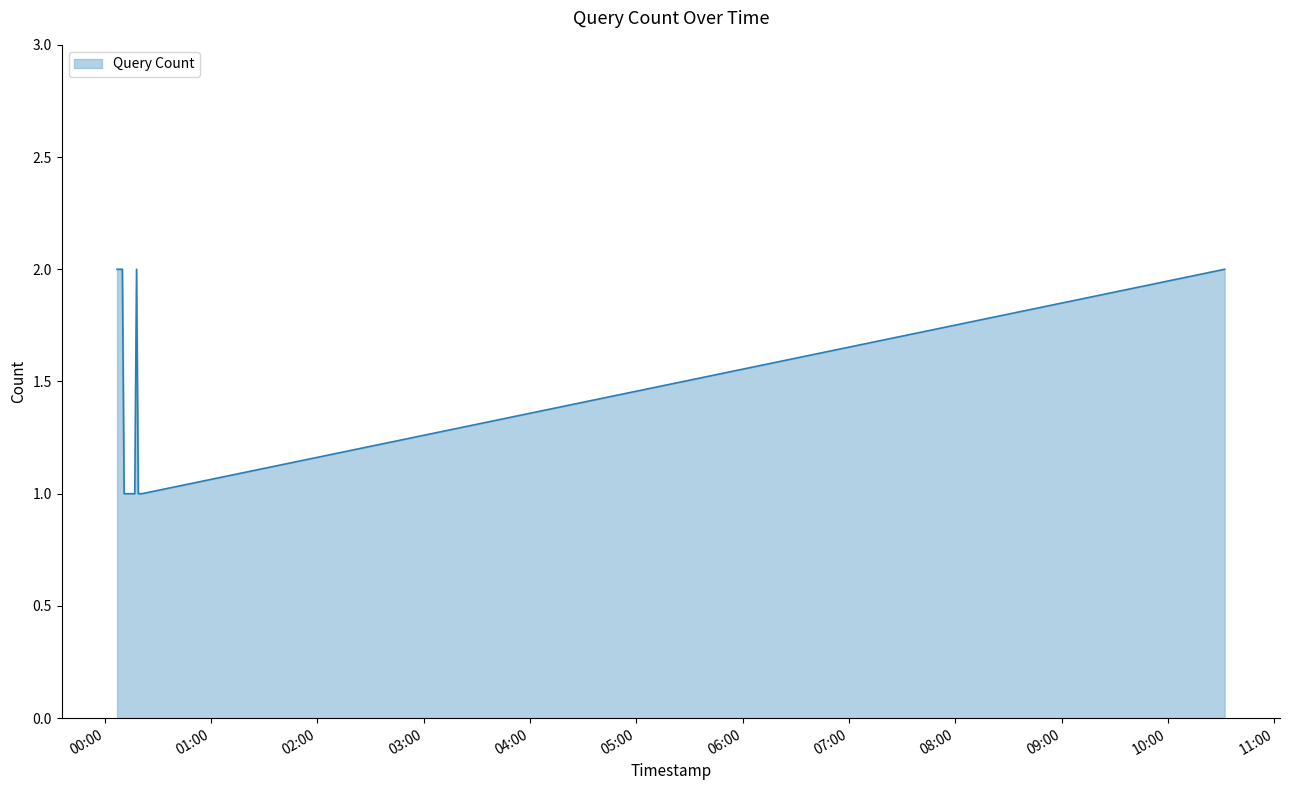

How many lines are shown in the chart?

1